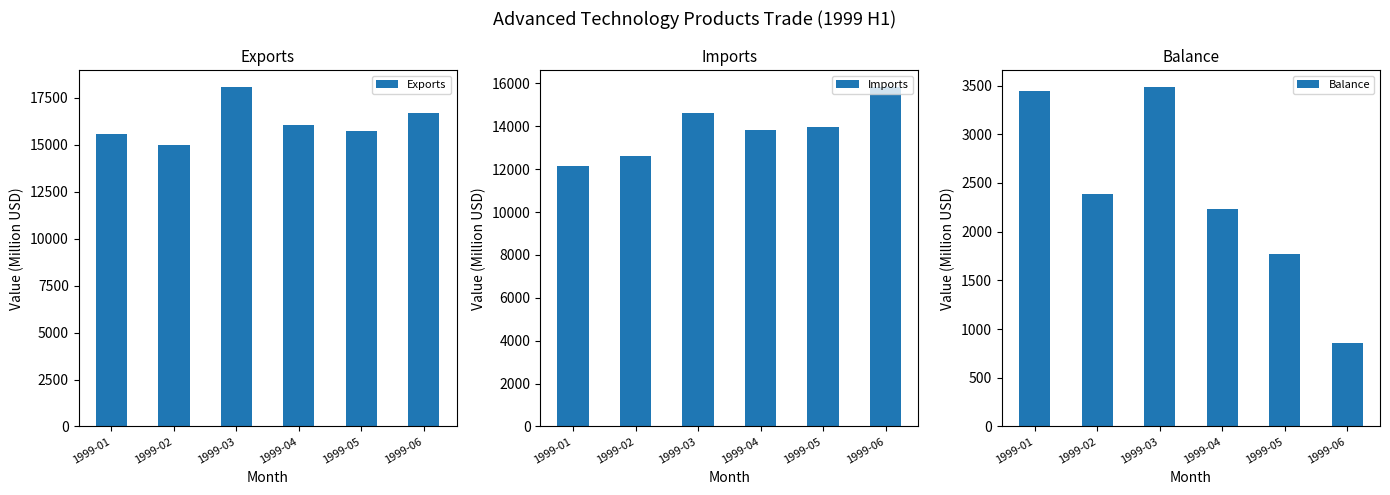

Is it true that Balance equals 1774 at 1999-05?

True